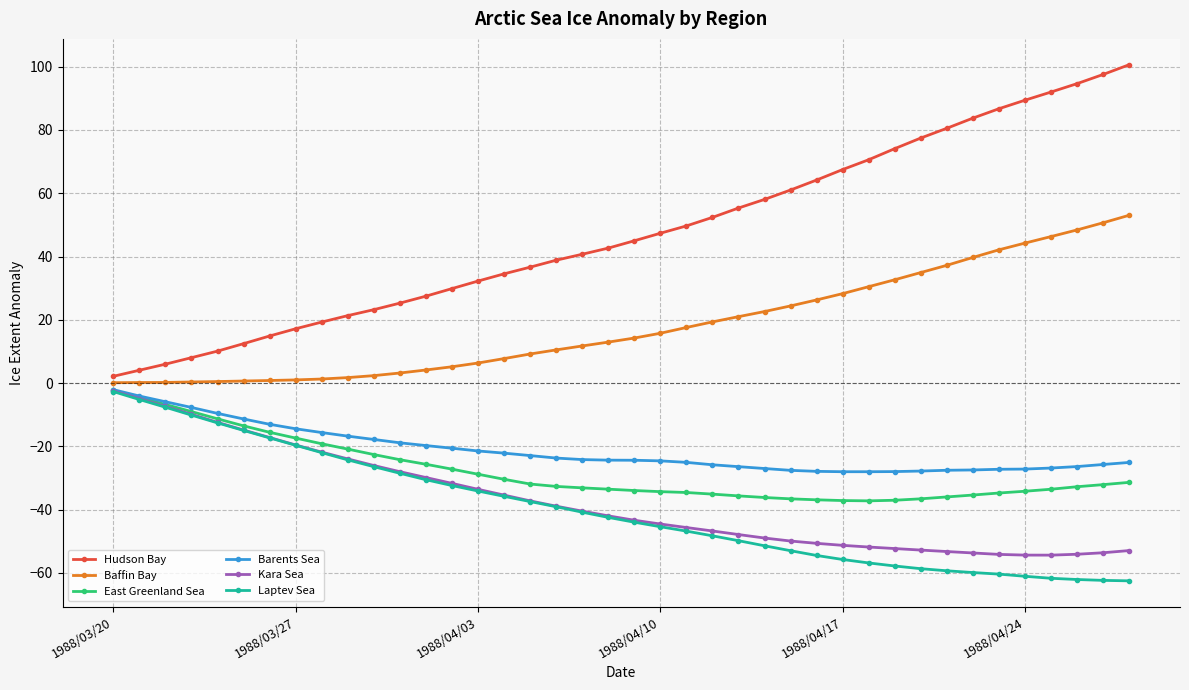

What is the value of the Kara Sea point at the 26th from the left?

-49.0